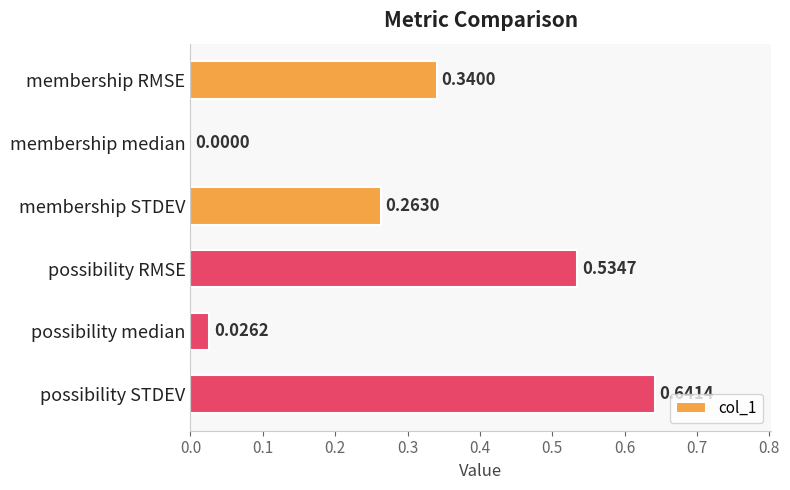

What is the sum of the values at membership RMSE and possibility STDEV?

1.0